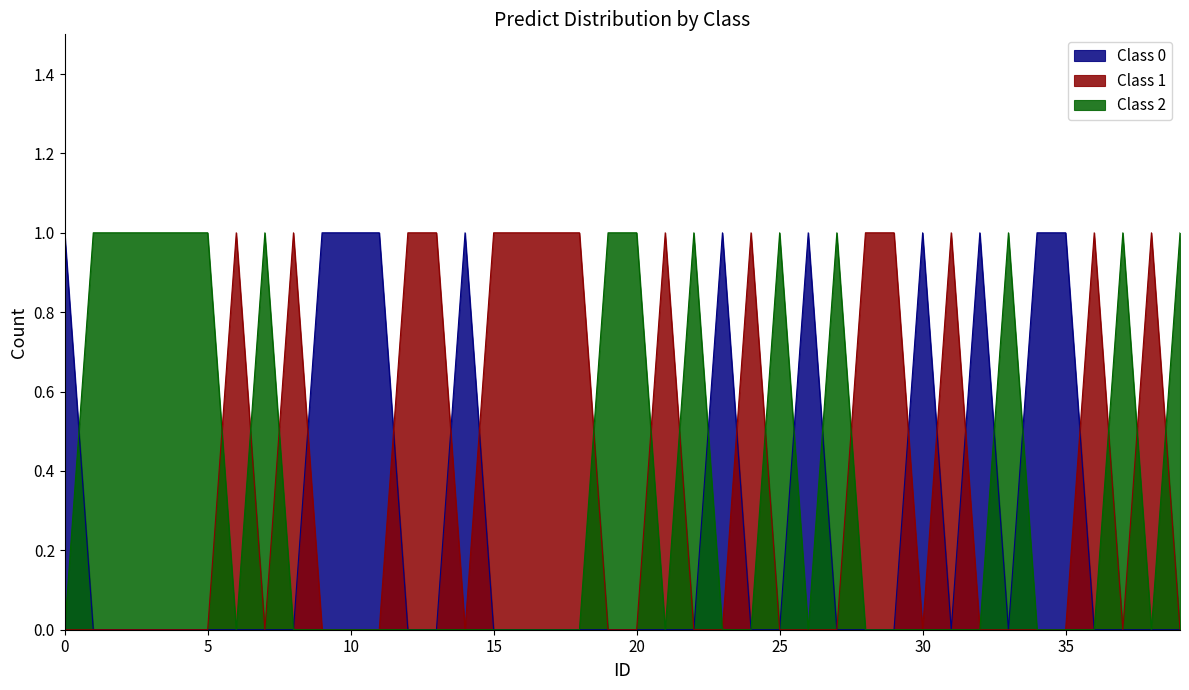

Read the Class 1 value at 16.

1